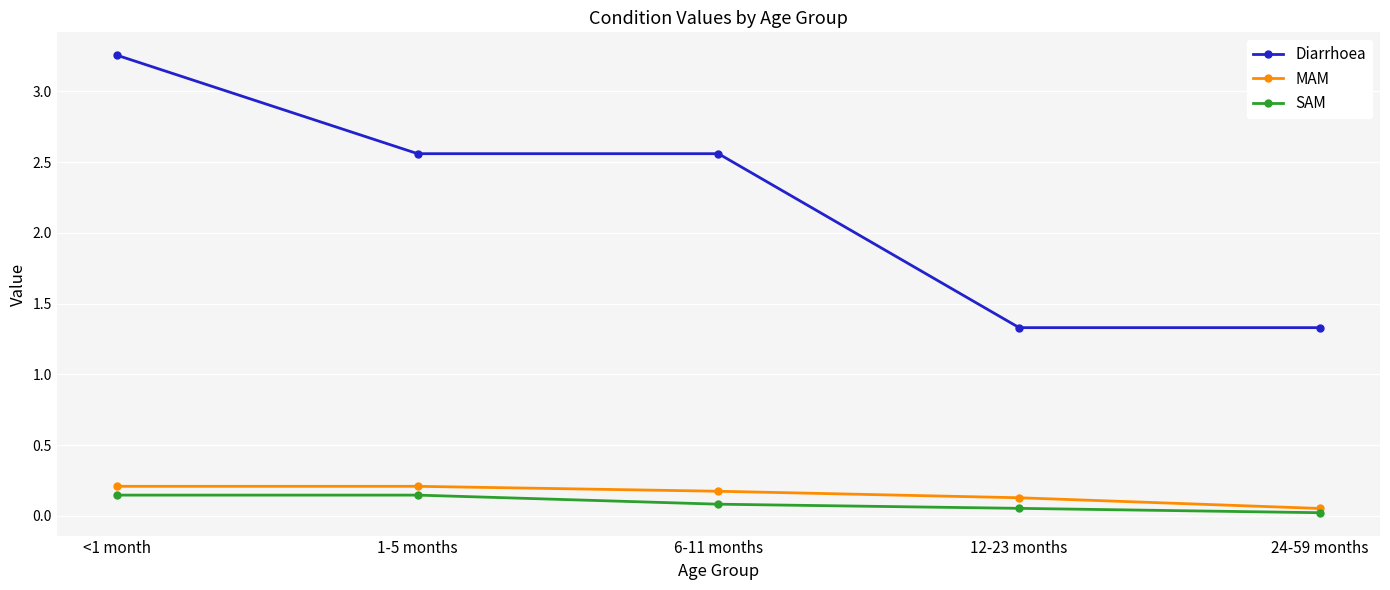

What is the sum of the Diarrhoea values at 12-23 months and 1-5 months?

3.9